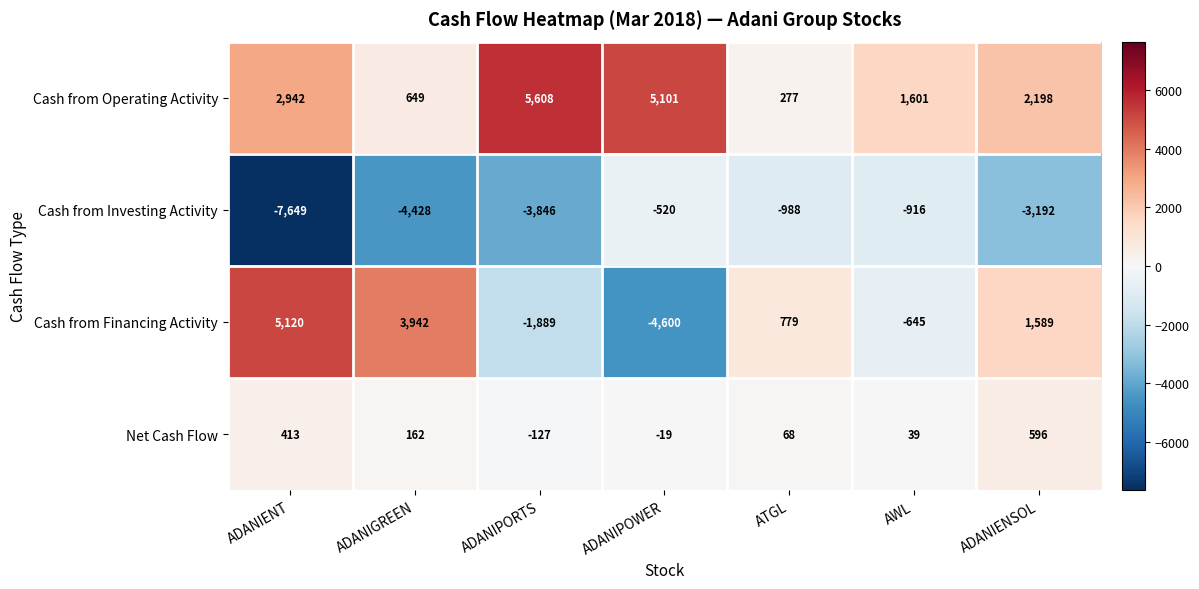

At which label does Cash from Operating Activity first exceed 2198?

ADANIENT